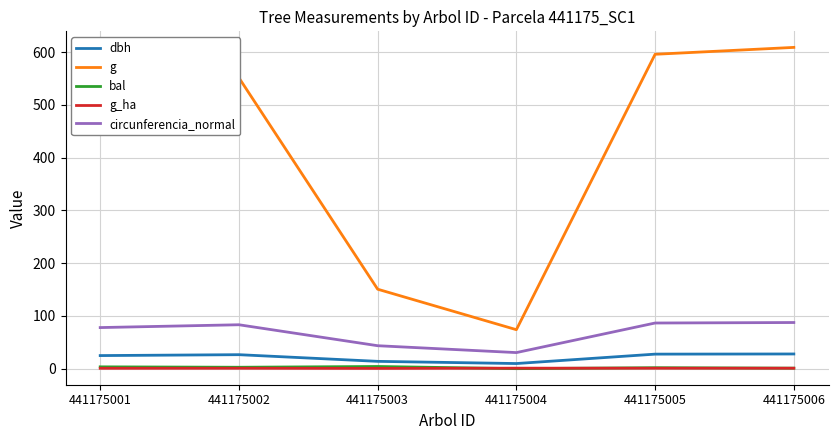

What is the approximate value of dbh at 441175001?

24.8